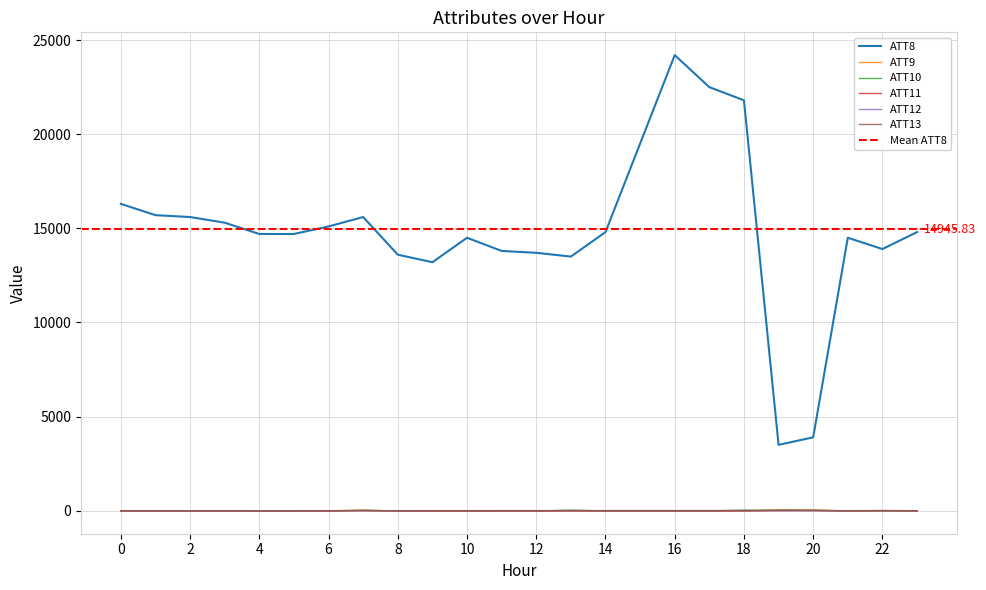

What is the difference between the maximum and minimum values in the ATT13 series?

8.8